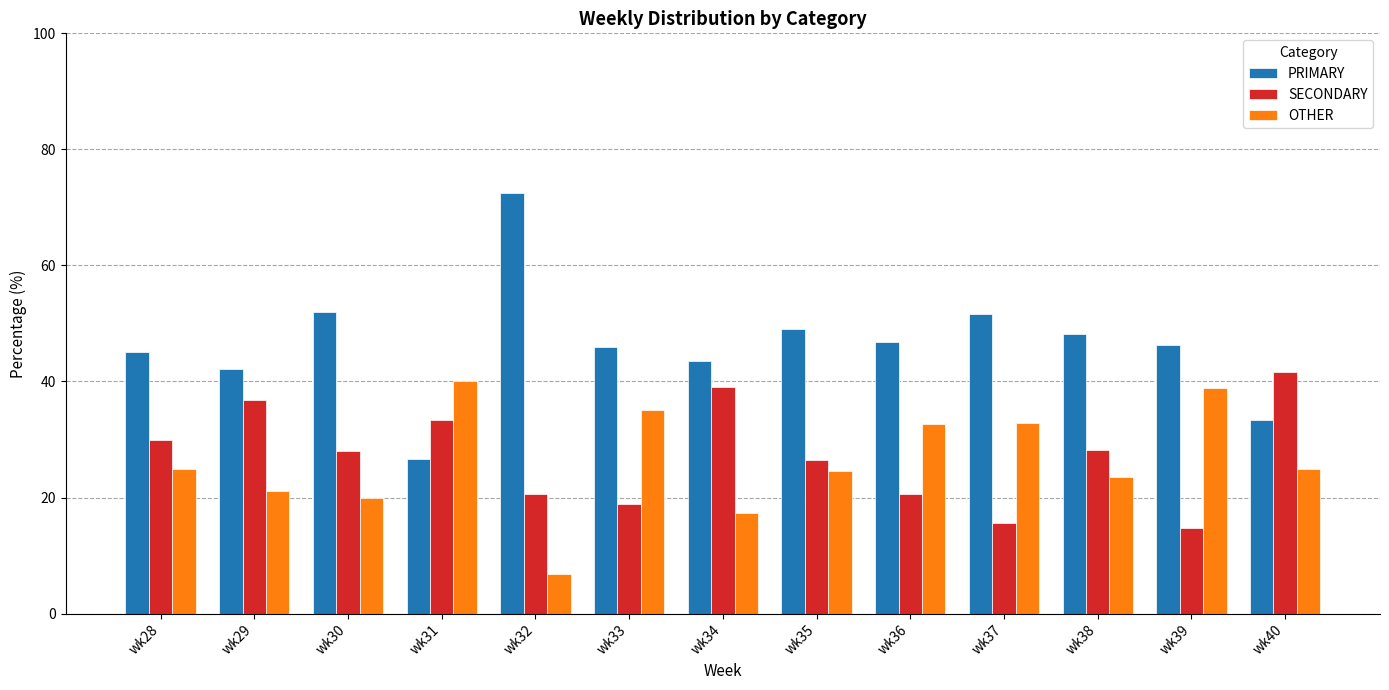

Which series has the largest range (max minus min)?

PRIMARY